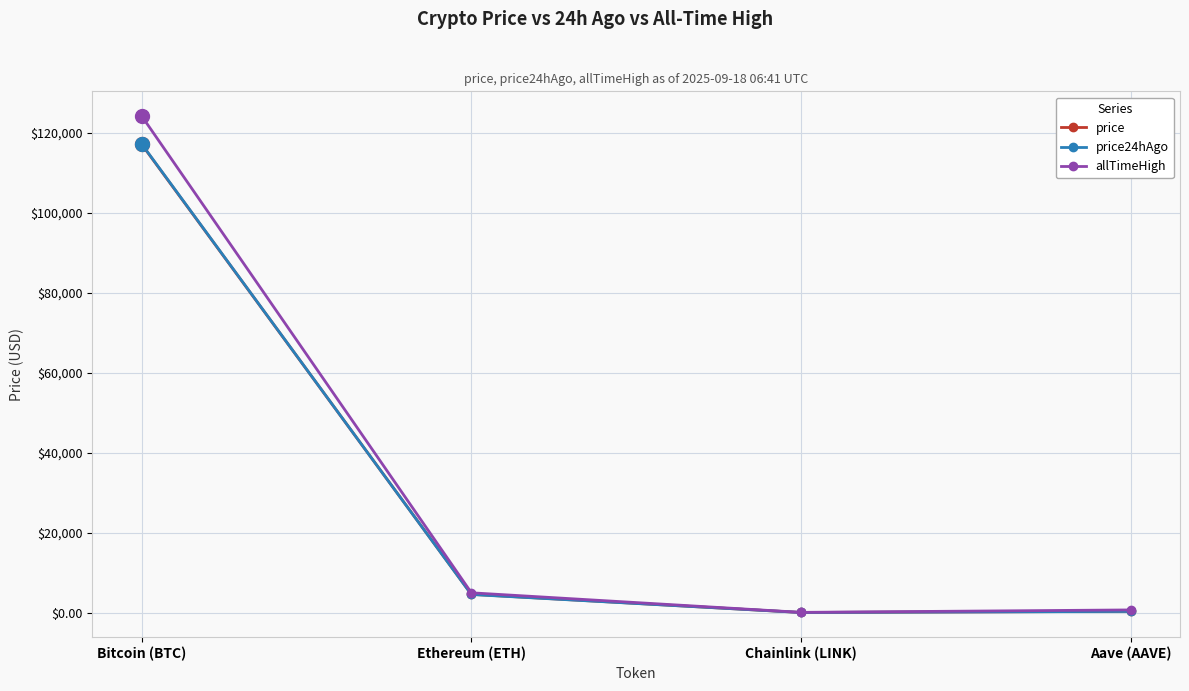

What is the total value across all series at Ethereum (ETH)?

14030.3